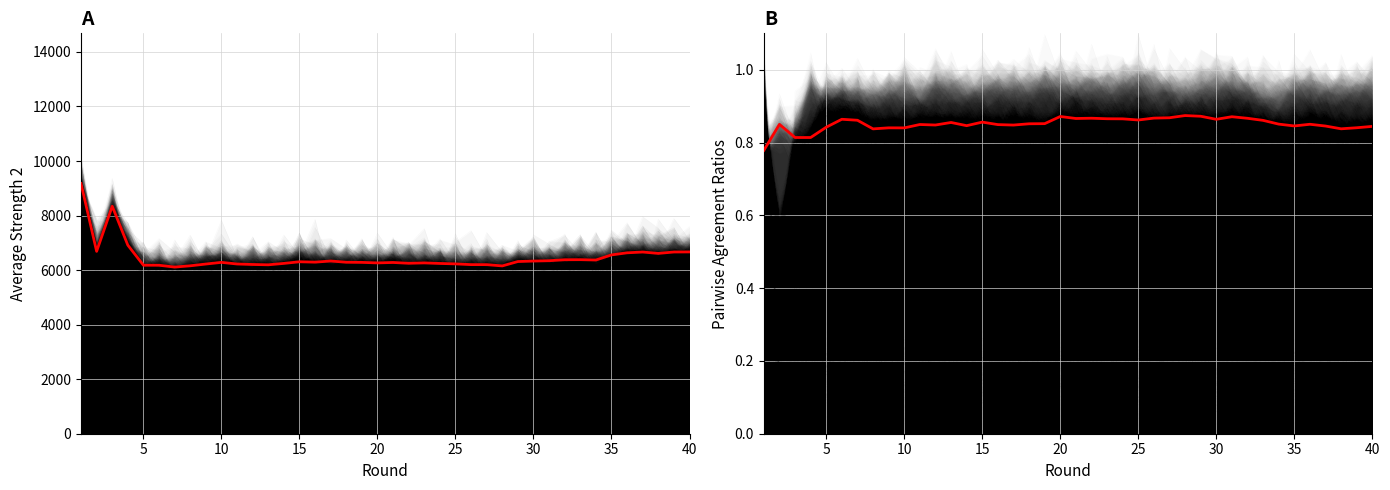

True or false: aveoneandtwo and avestrength2 intersect in this chart.

False